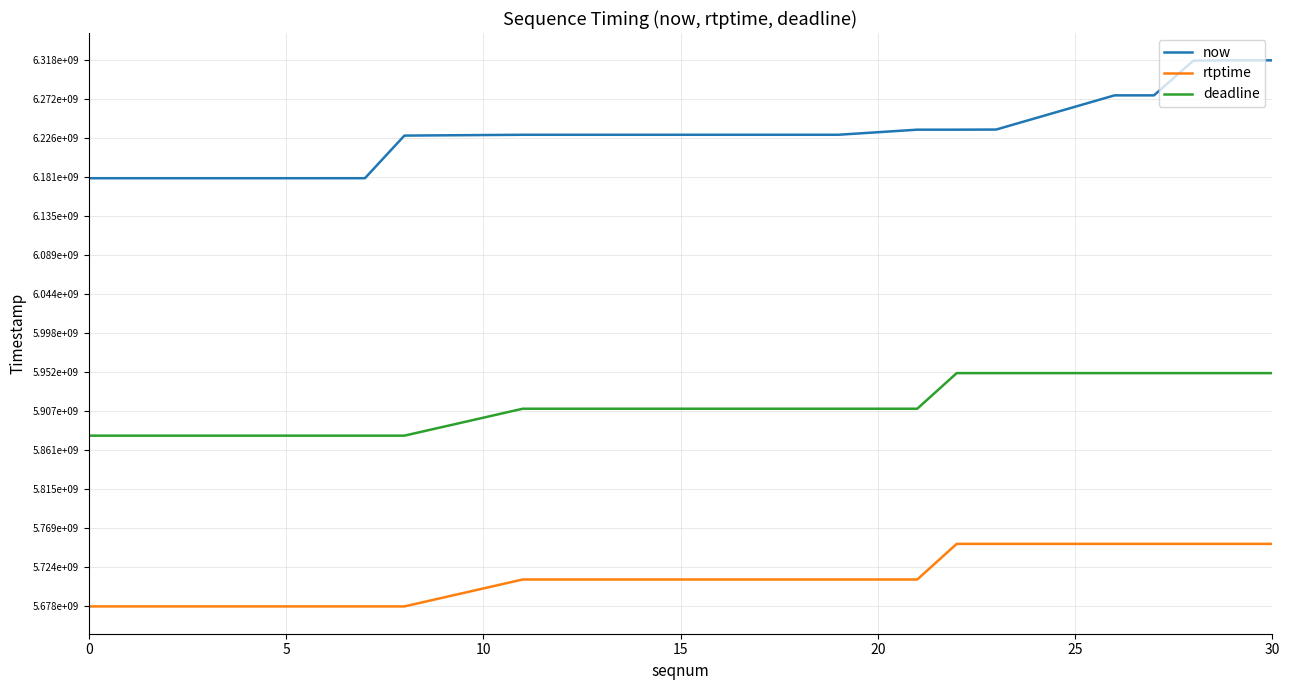

True or false: rtptime and deadline intersect in this chart.

False